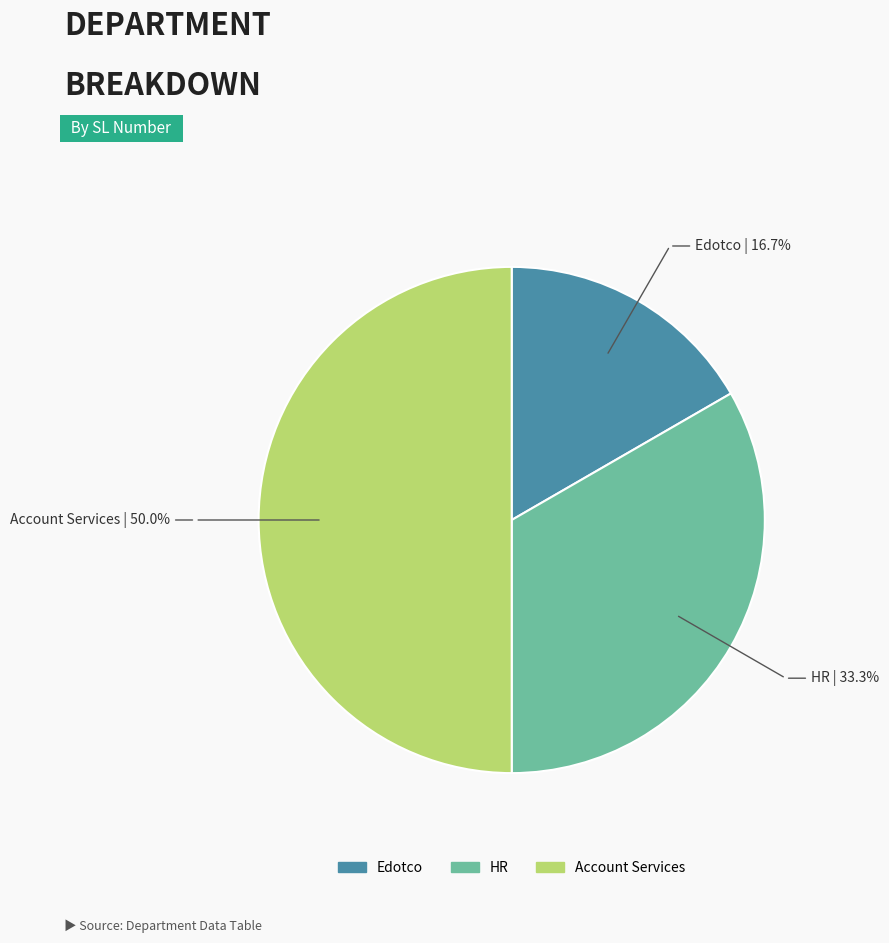

Is HR the majority of the pie?

No